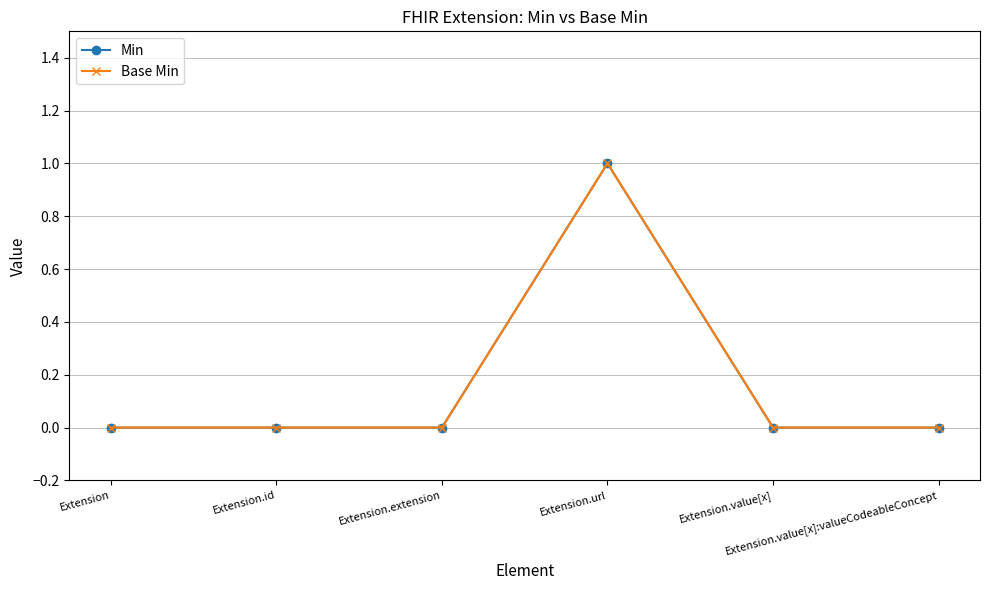

What position from the right is Extension.value[x]:valueCodeableConcept?

1